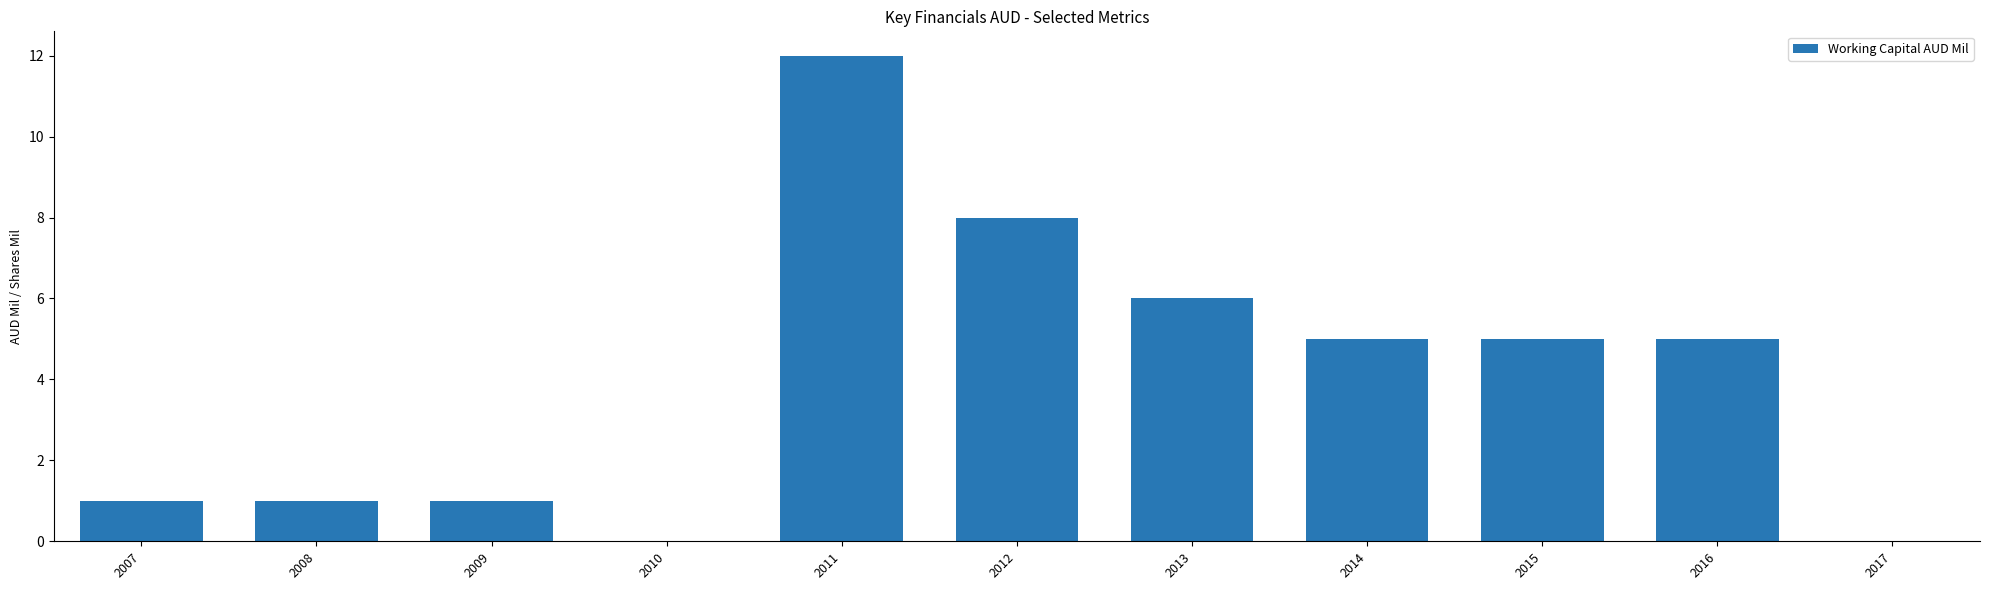

Between 2008 and 2014, which is larger?

2014